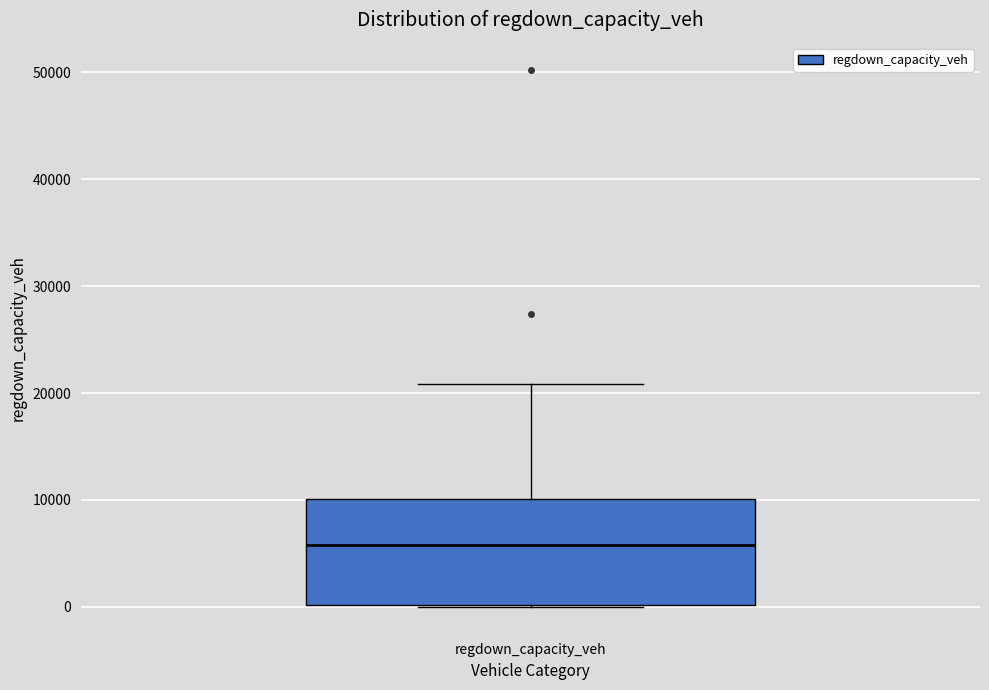

Read this box plot against the y-axis: the position of the median line, the range covered by the box, and the ends of both whiskers. The values are not printed on the chart, so give them approximately, as read against the axis.

median 6000, box 0 to 10000, whiskers 0 to 21000